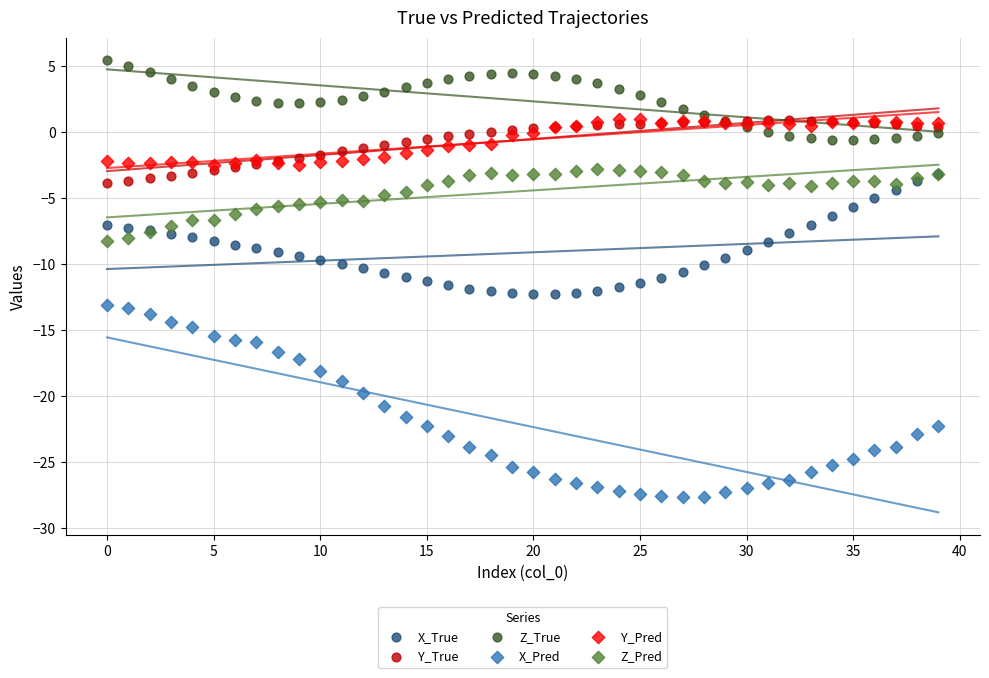

Which series contains the highest Y value?

Z_True